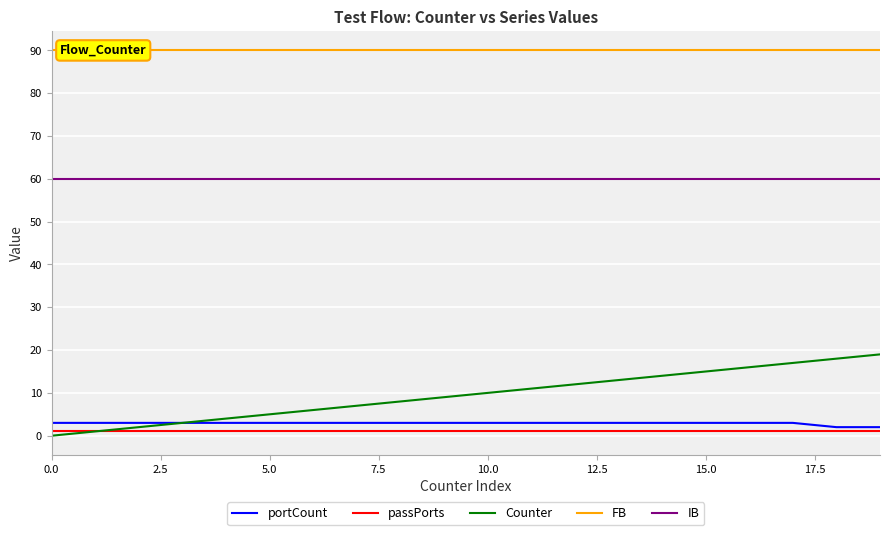

Reading right to left, list all the values displayed in this chart.

portCount: 2	2	3	3	3	3	3	3	3	3	3	3	3	3	3	3	3	3	3	3
passPorts: 1	1	1	1	1	1	1	1	1	1	1	1	1	1	1	1	1	1	1	1
Counter: 19	18	17	16	15	14	13	12	11	10	9	8	7	6	5	4	3	2	1	0
FB: 90	90	90	90	90	90	90	90	90	90	90	90	90	90	90	90	90	90	90	90
IB: 60	60	60	60	60	60	60	60	60	60	60	60	60	60	60	60	60	60	60	60